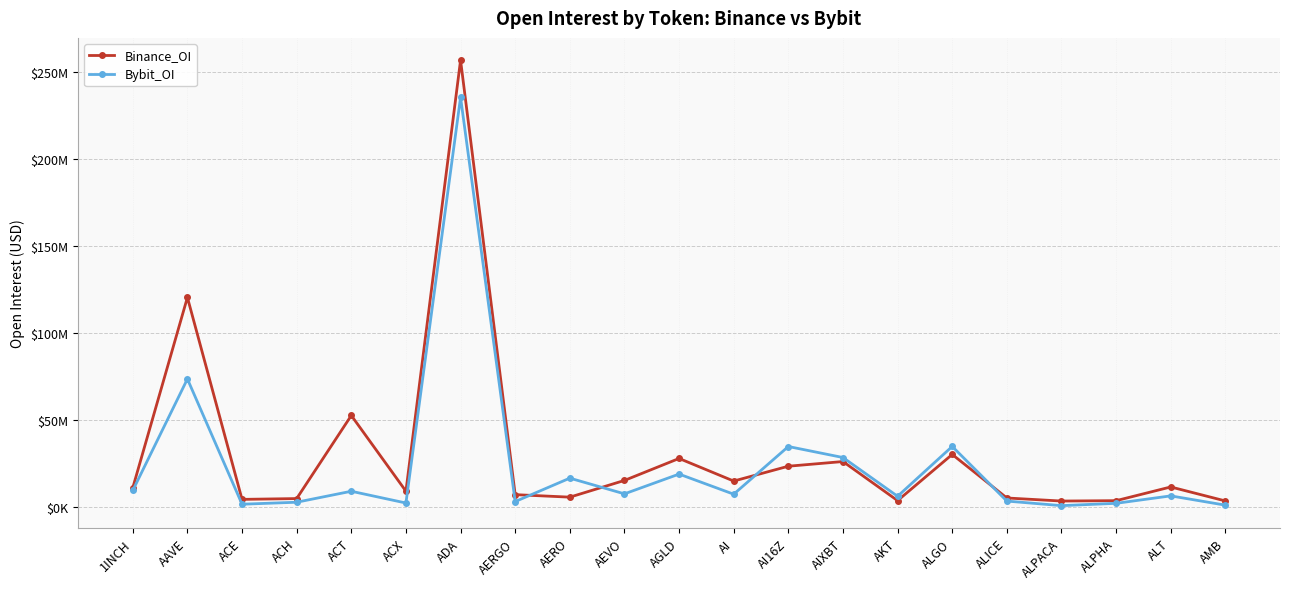

Does the chart display data point markers on the line(s)?

Yes